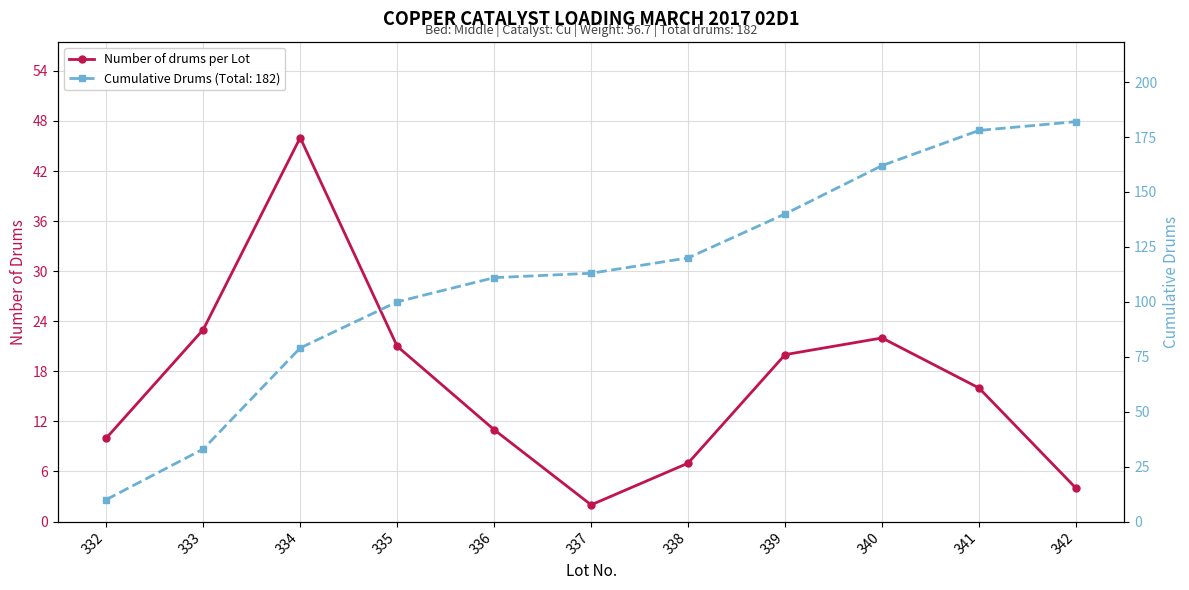

List the labels in order of value, largest first.

334, 333, 340, 335, 339, 341, 336, 332, 338, 342, 337